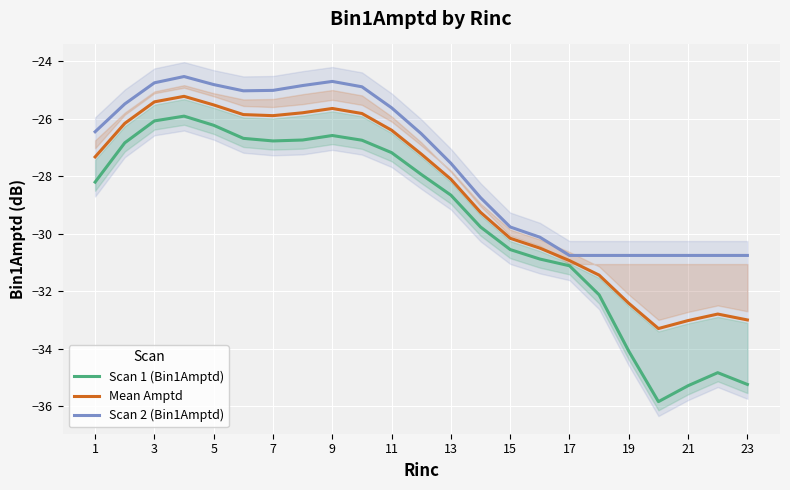

The Scan 2 (Bin1Amptd) series shows -11.0 at 9. True or false?

False